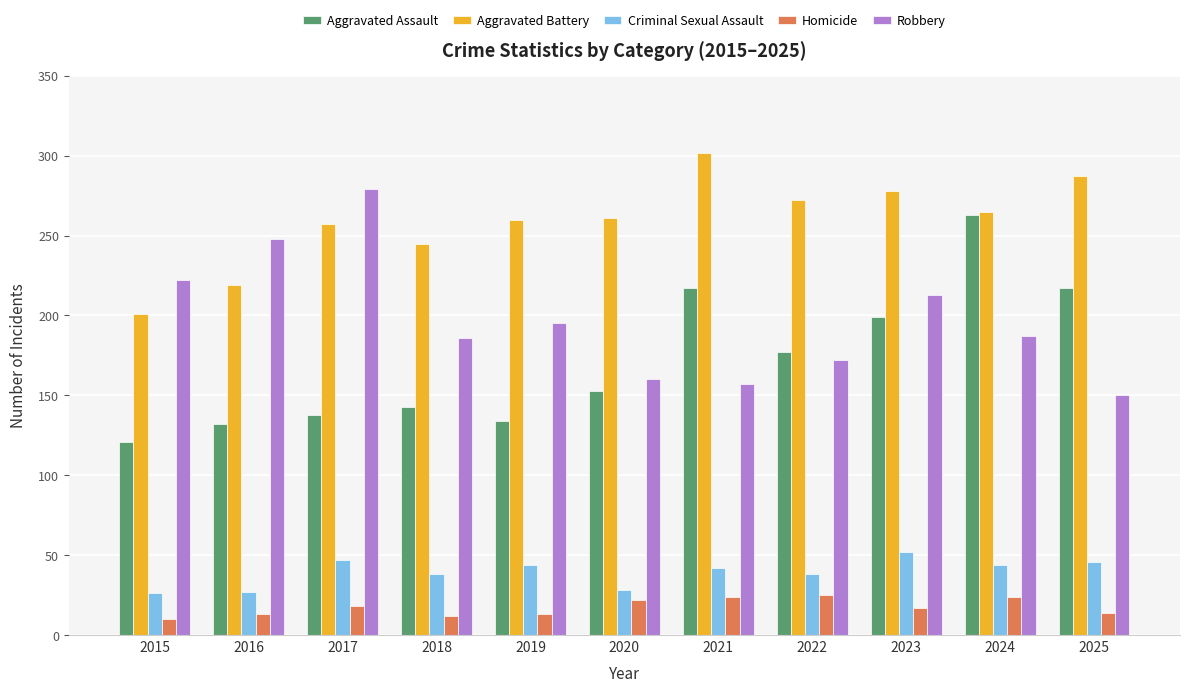

What is the minimum value for Criminal Sexual Assault?

26